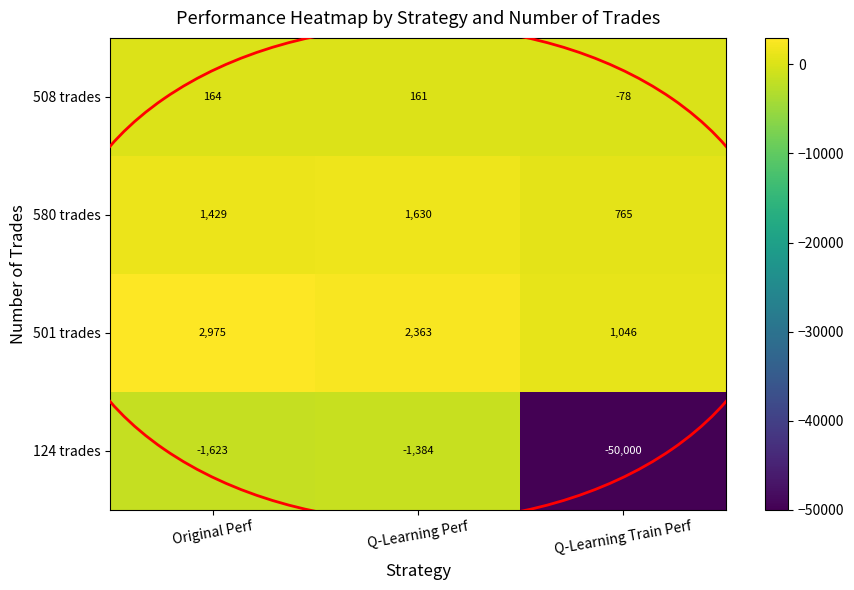

How many data points does each series have?

3